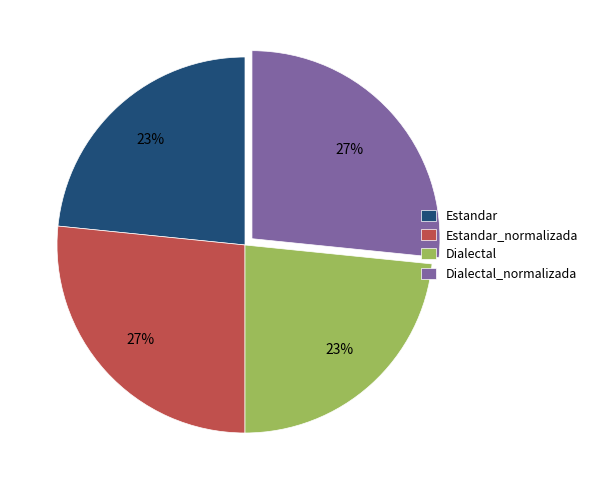

Does Dialectal_normalizada represent more than half of the total?

No